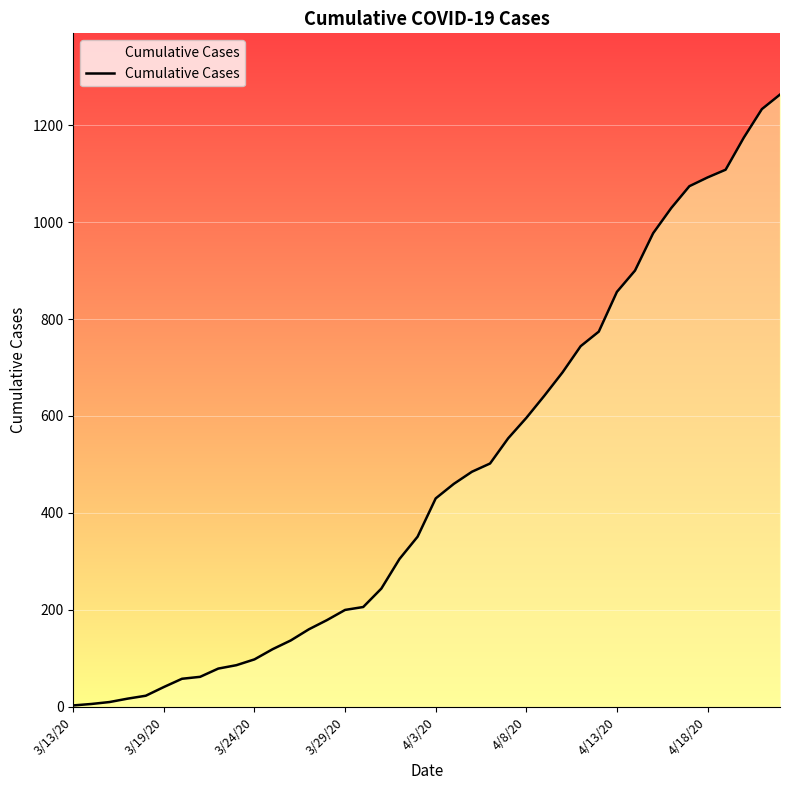

Does the chart display data point markers on the line(s)?

No